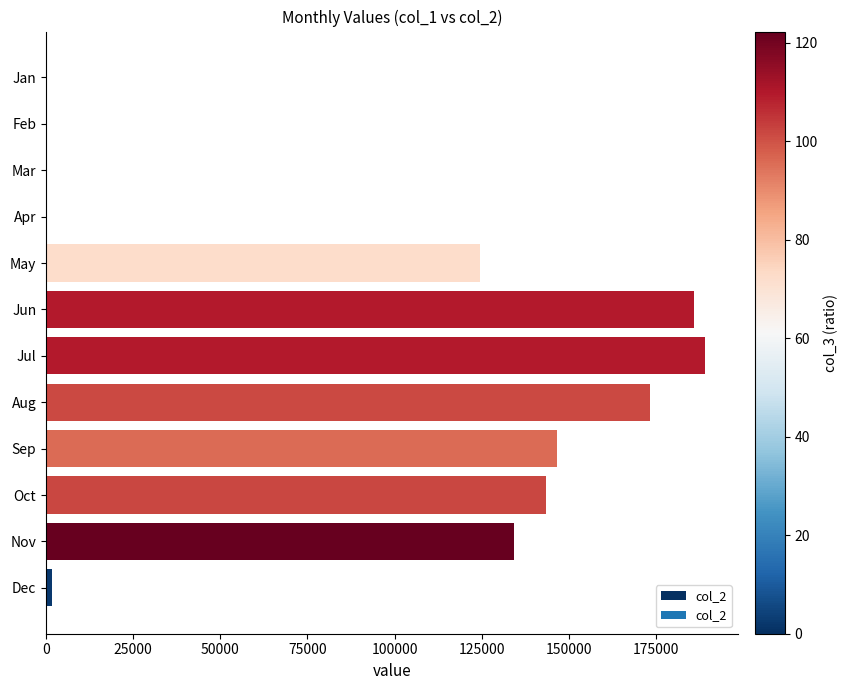

At which label is the value closest to 94577?

May